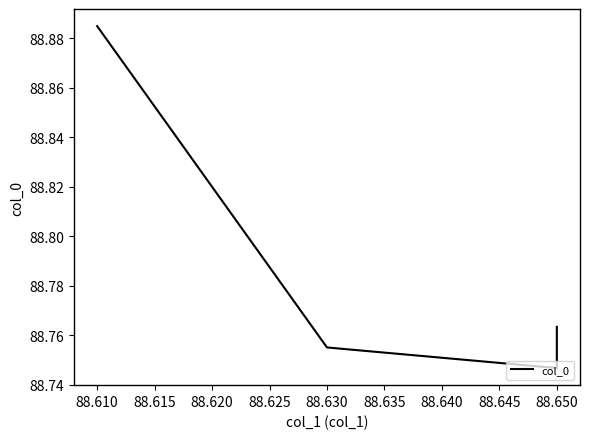

What is the maximum value shown in the chart?

88.9